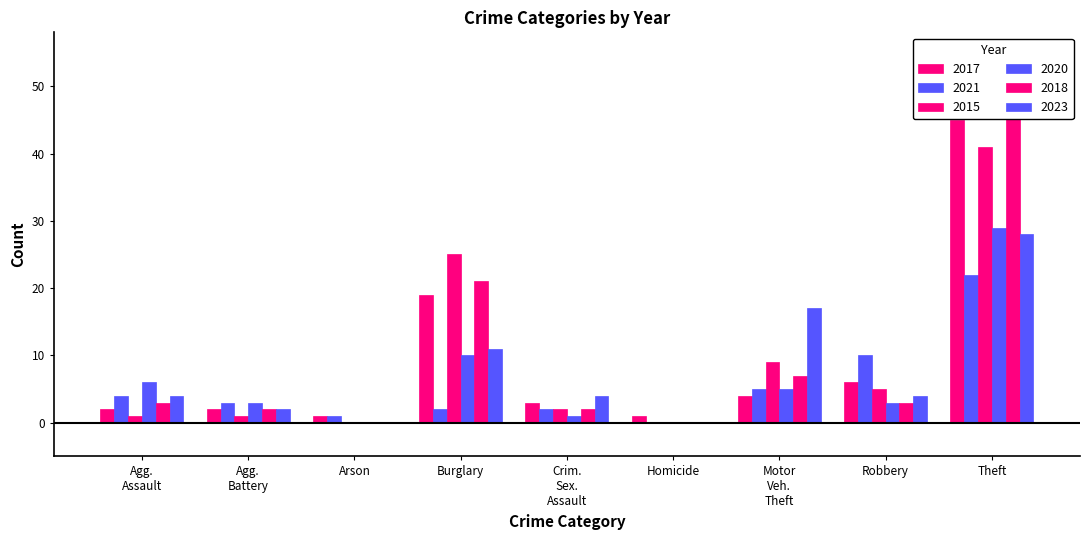

Are the bars horizontal?

No